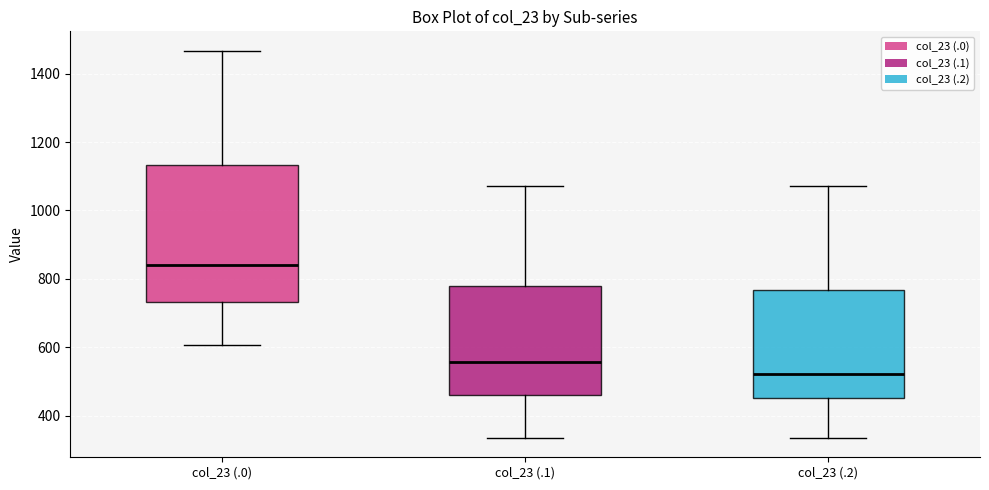

Reading left to right, transcribe this box plot: for each box, give where its median line is, the range the box spans, and where its two whiskers end, as read against the y-axis. The values are not printed on the chart, so give them approximately, as read against the axis.

col_23 (.0): median 840, box 740 to 1140, whiskers 600 to 1460
col_23 (.1): median 560, box 460 to 780, whiskers 340 to 1080
col_23 (.2): median 520, box 460 to 760, whiskers 340 to 1080